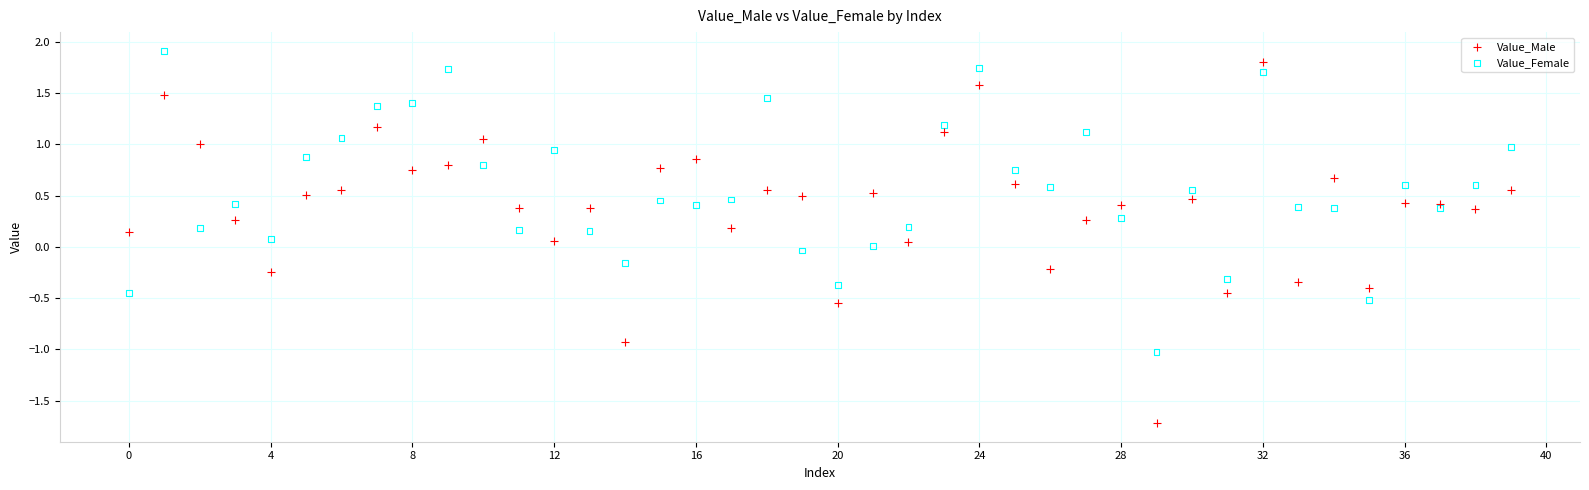

Across all data points, what is the range of Y values (max minus min)?

3.6